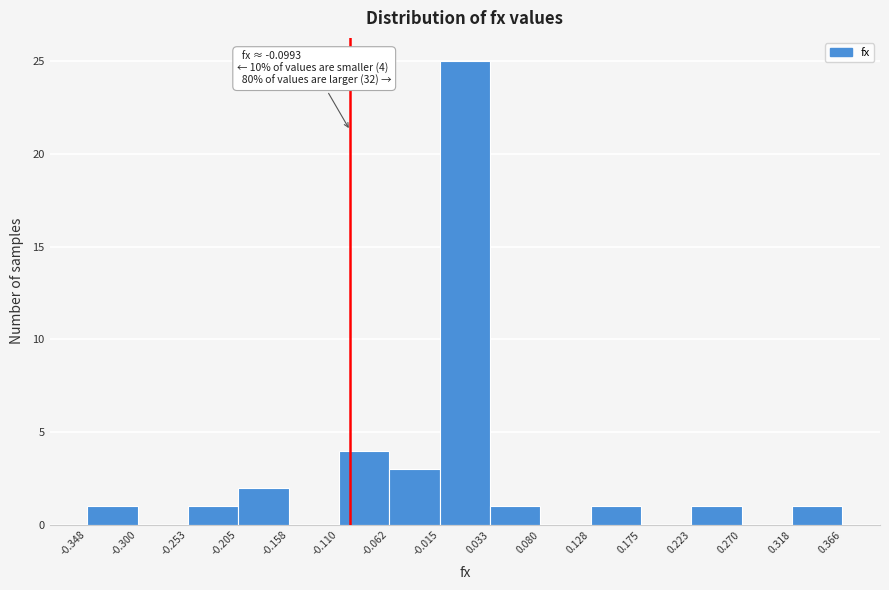

Which range on the x-axis has the tallest bar?

-0.015 to 0.033